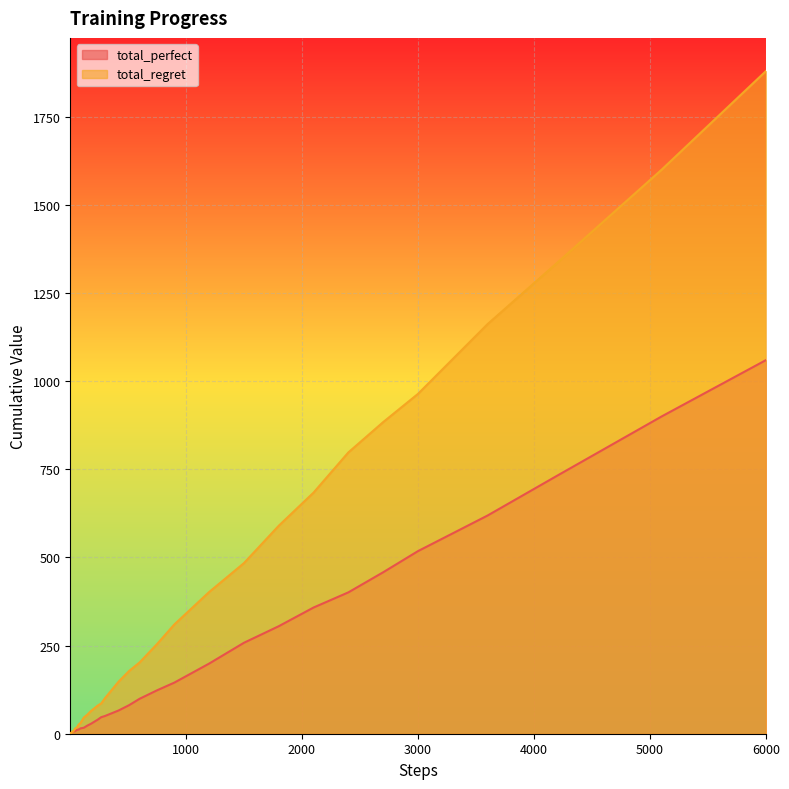

Rank the series by their maximum value, from highest to lowest.

total_regret, total_perfect